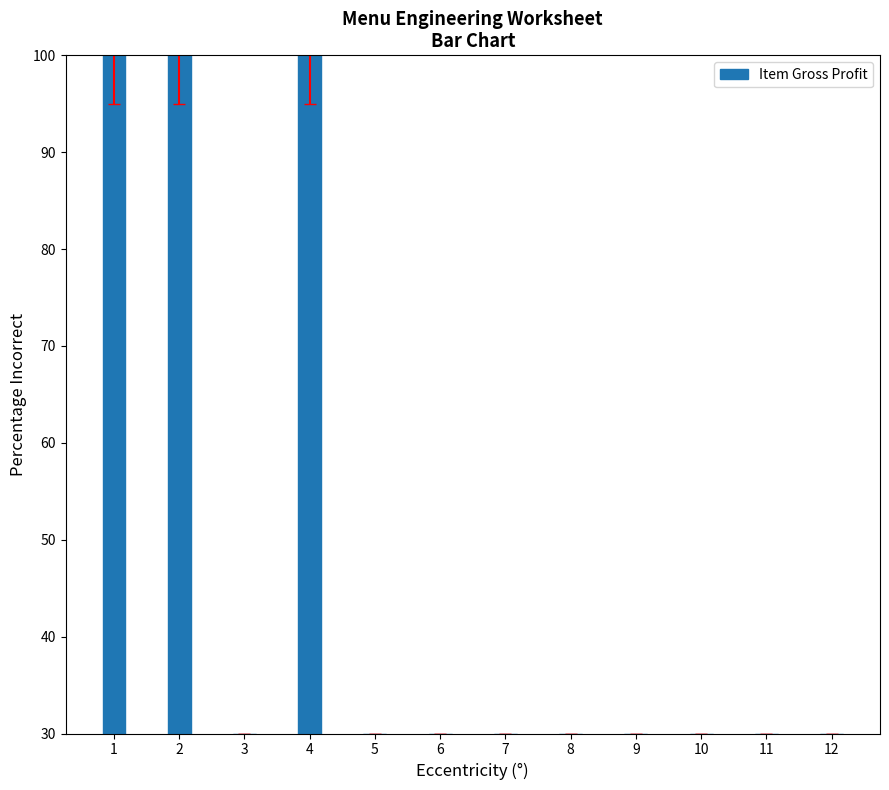

Read the value at 7, to the nearest 10.

30